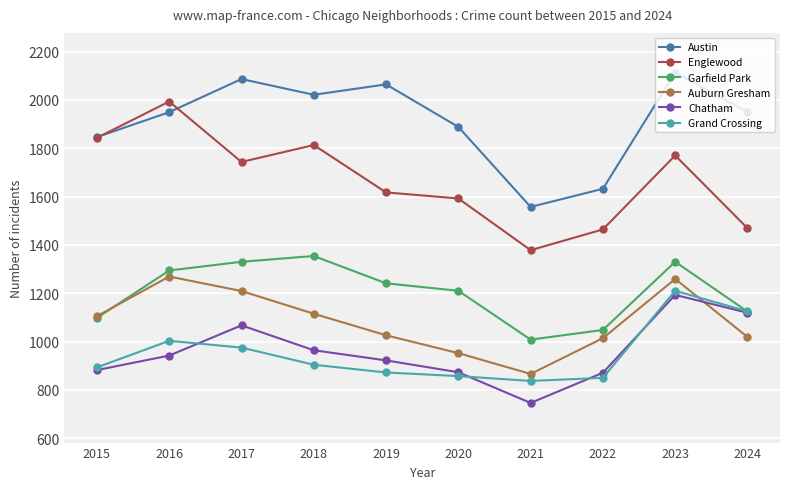

True or false: Garfield Park has more than 2 interior local peaks.

False